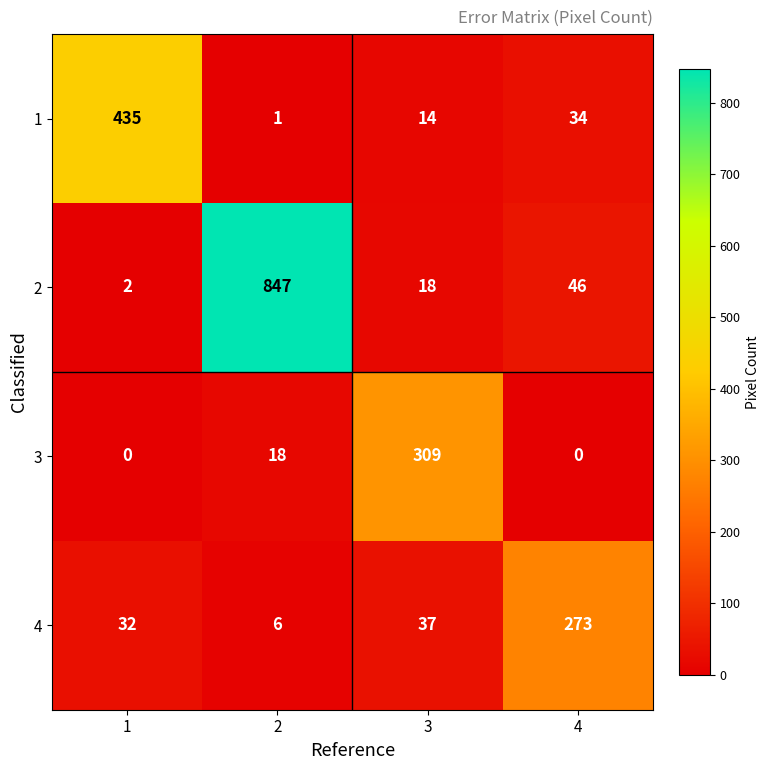

What is the total value across all series at 1?

469